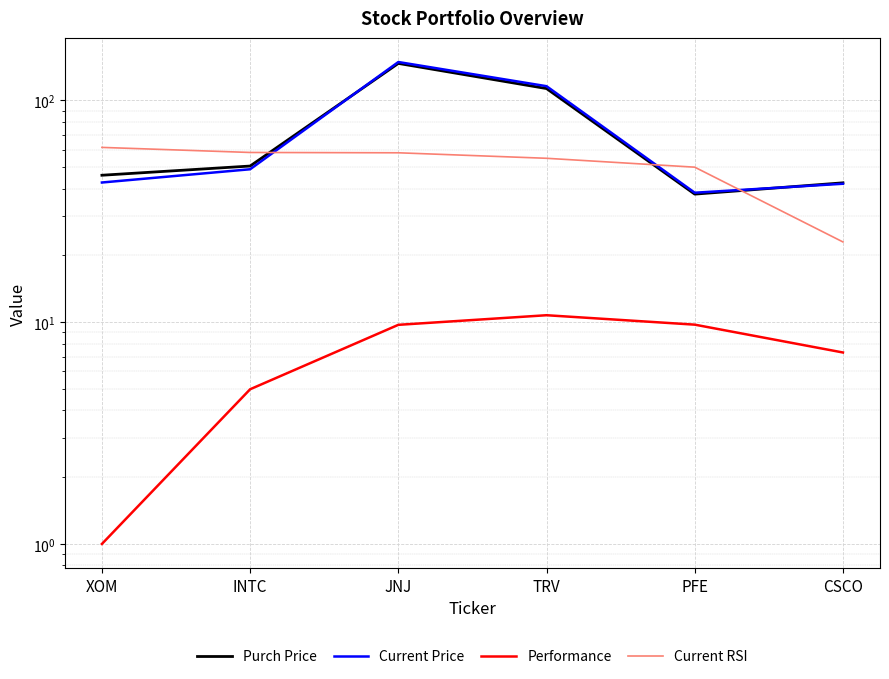

How many lines are shown in the chart?

4